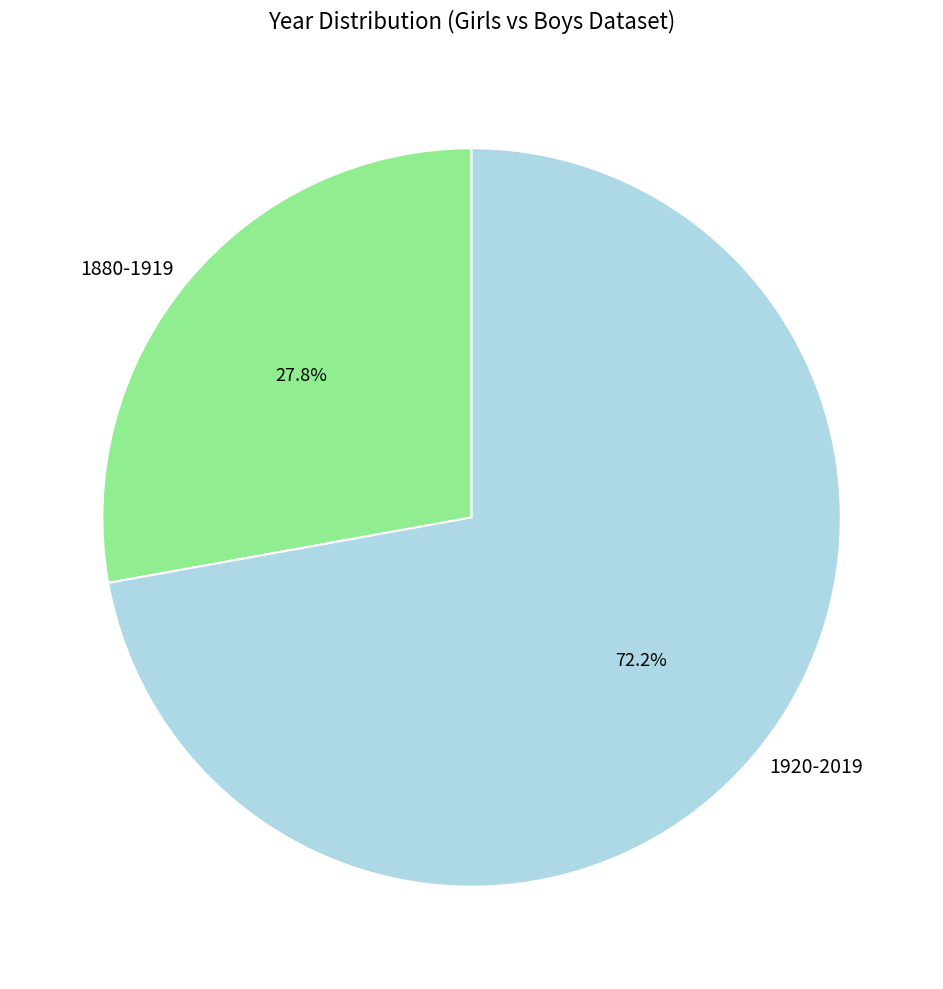

Between 1880-1919 and 1920-2019, which is larger?

1920-2019